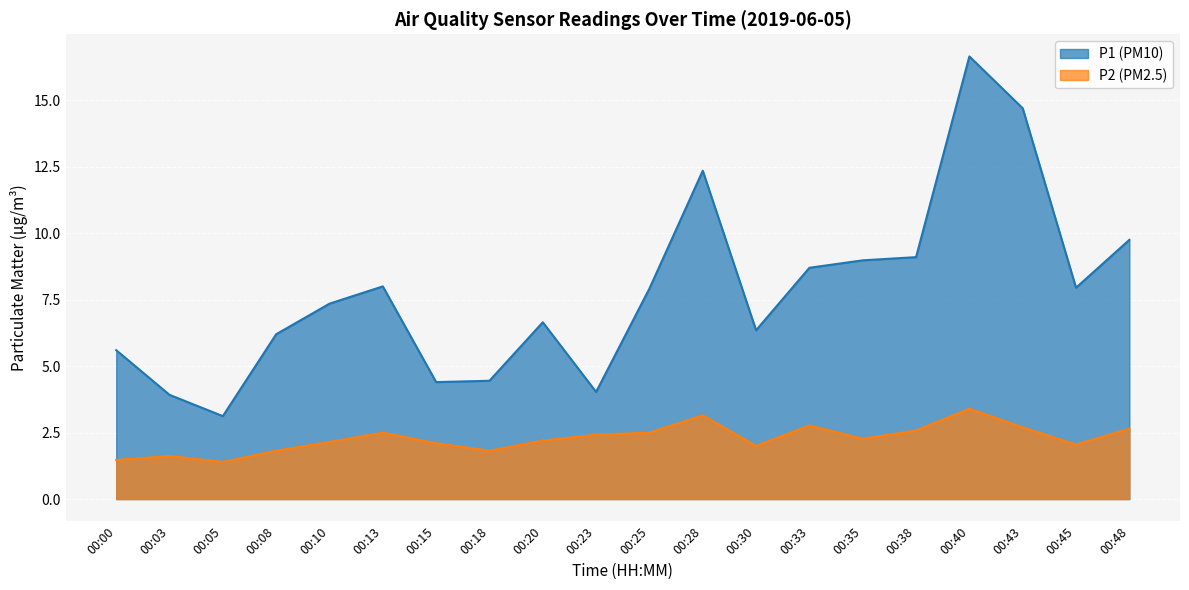

True or false: P1 and P2 intersect in this chart.

False